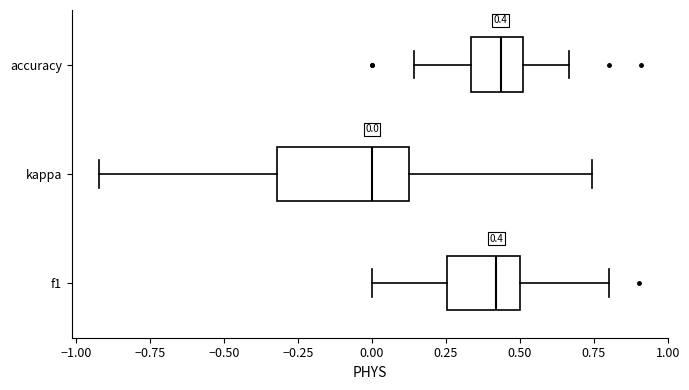

Comparing the boxes themselves (not the whiskers), which one is the widest?

kappa